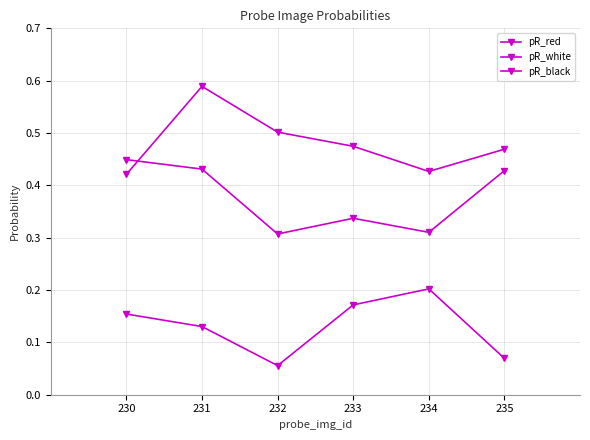

True or false: pR_white and pR_black intersect in this chart.

False